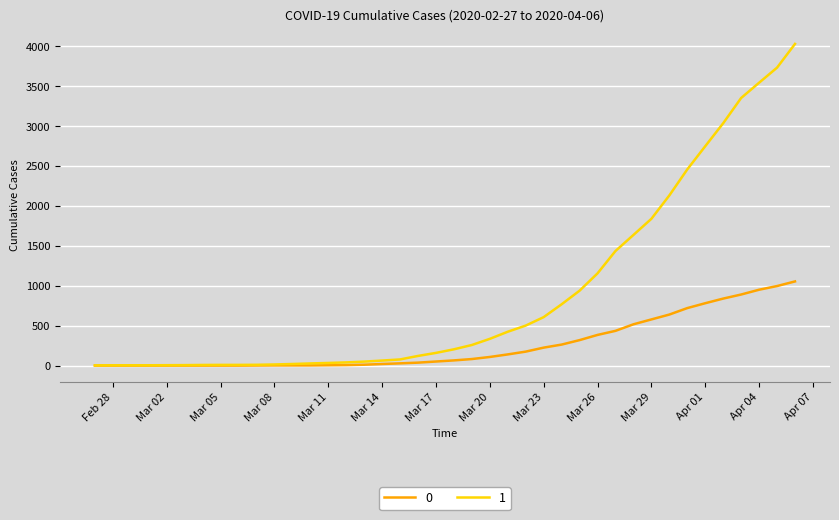

Which series has the widest spread of values?

1